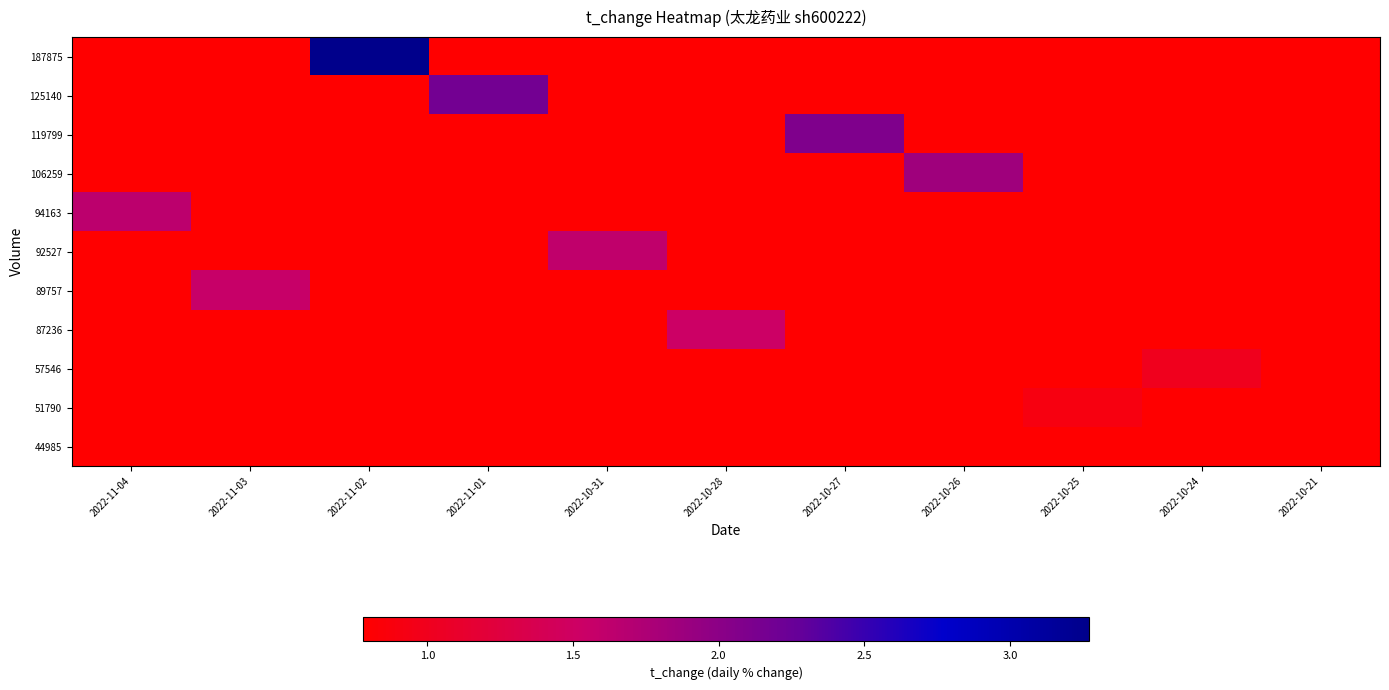

Which series changed the most between 2022-11-01 and 2022-10-21?

125140